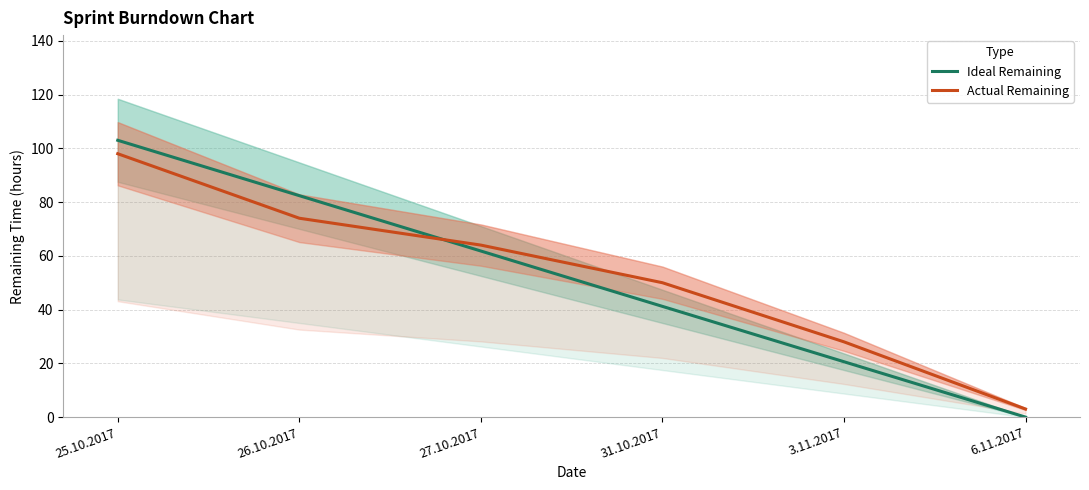

What is the total value across all series at 31.10.2017?

91.2